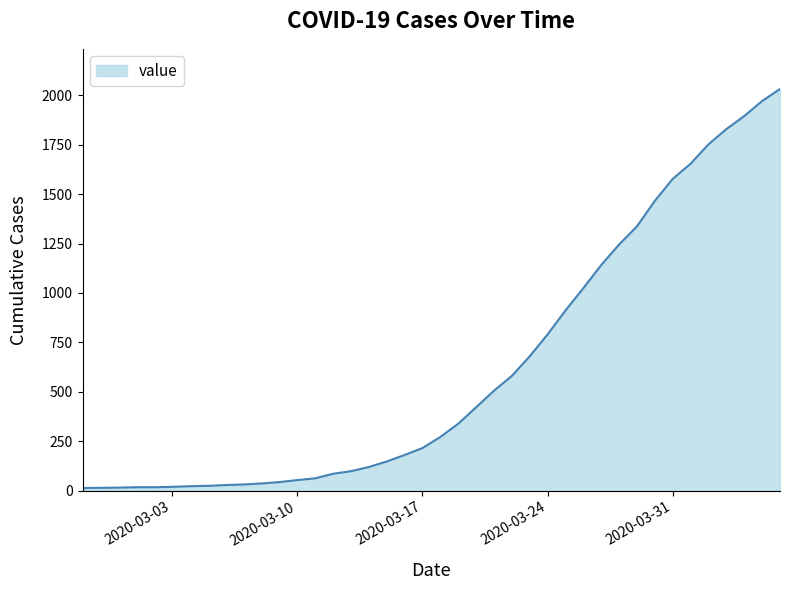

What is the maximum value shown in the chart?

2032